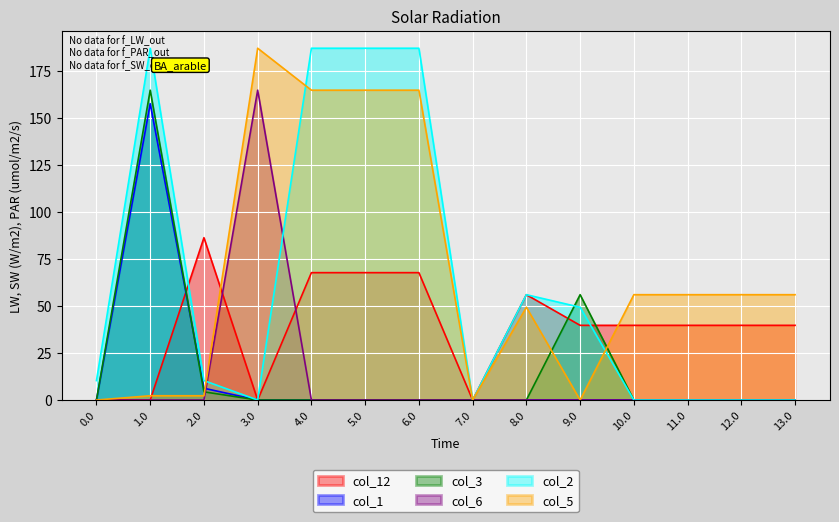

Does the chart display data point markers on the line(s)?

No